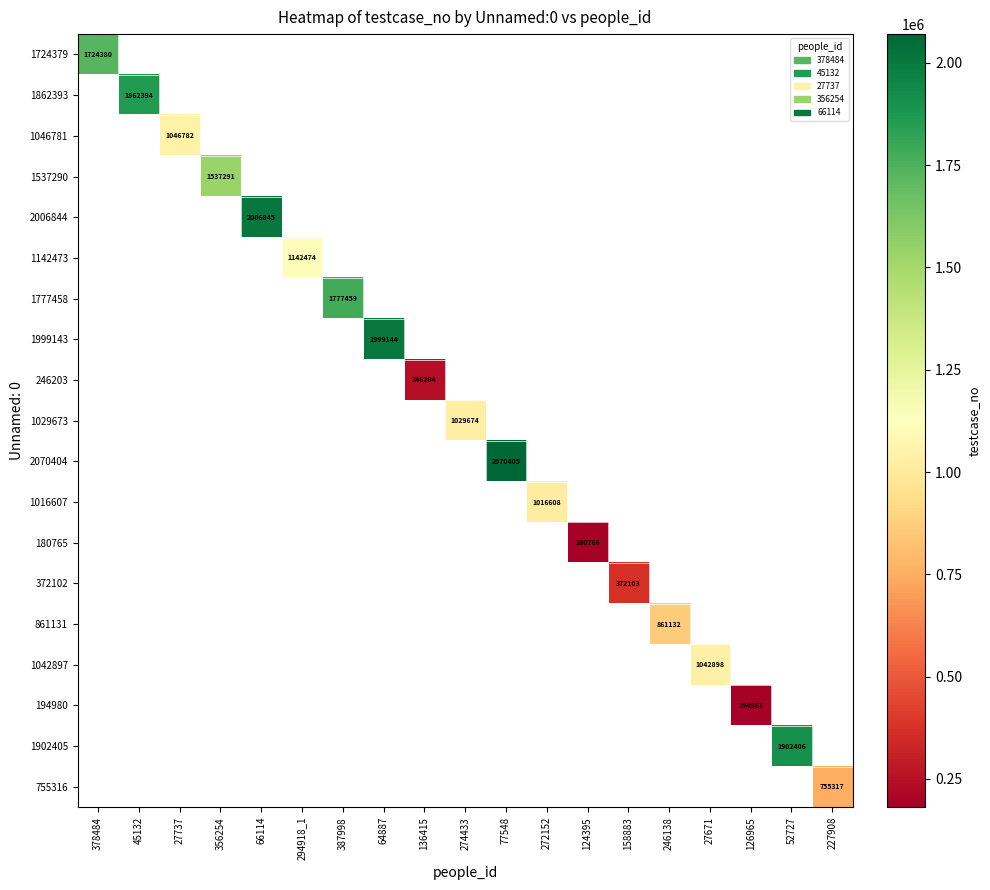

True or false: 372102 has a value of 372103 at 158883.

True